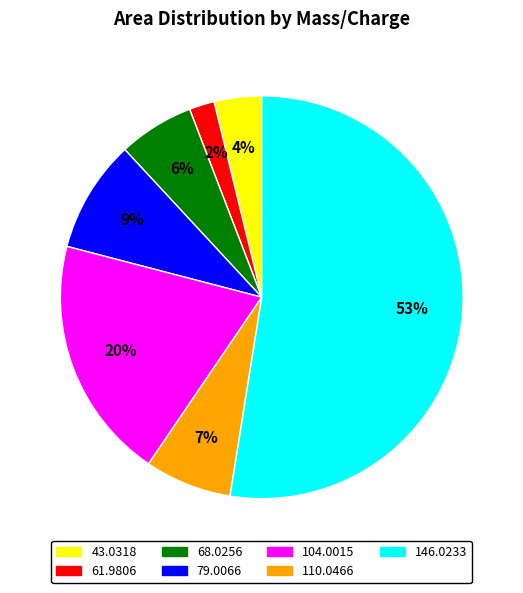

Is there any slice that represents more than half of the pie?

Yes